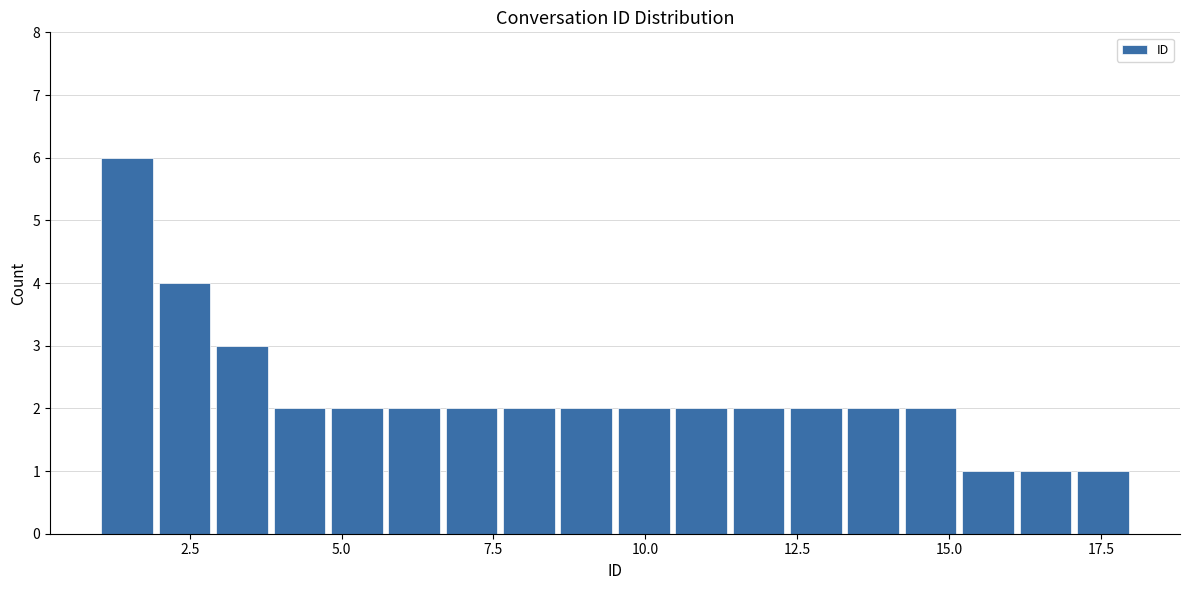

Around what value on the x-axis is the tallest bar? Give the approximate position of its centre, as read against the axis.

1.5